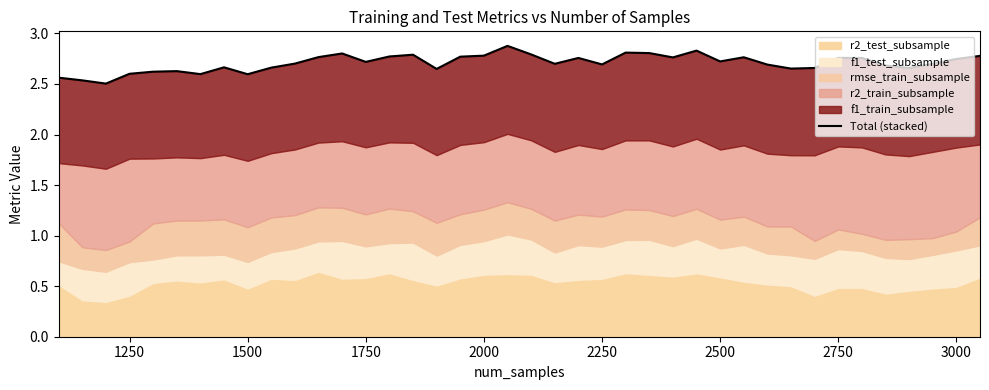

How many interior local peaks (higher than both neighbors) does the data have?

10